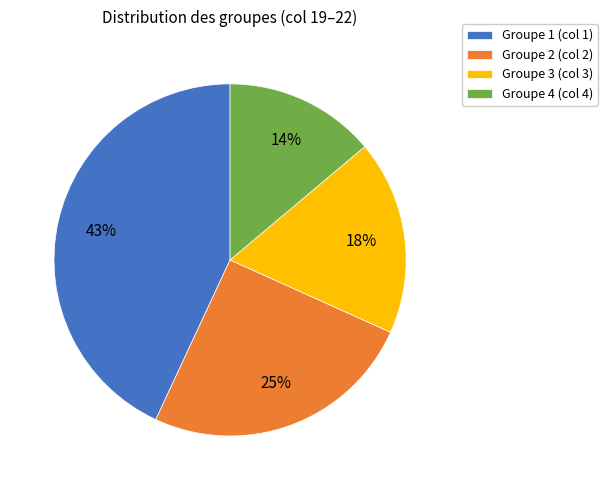

Rank the categories by value from lowest to highest.

Groupe 4 (col 4), Groupe 3 (col 3), Groupe 2 (col 2), Groupe 1 (col 1)